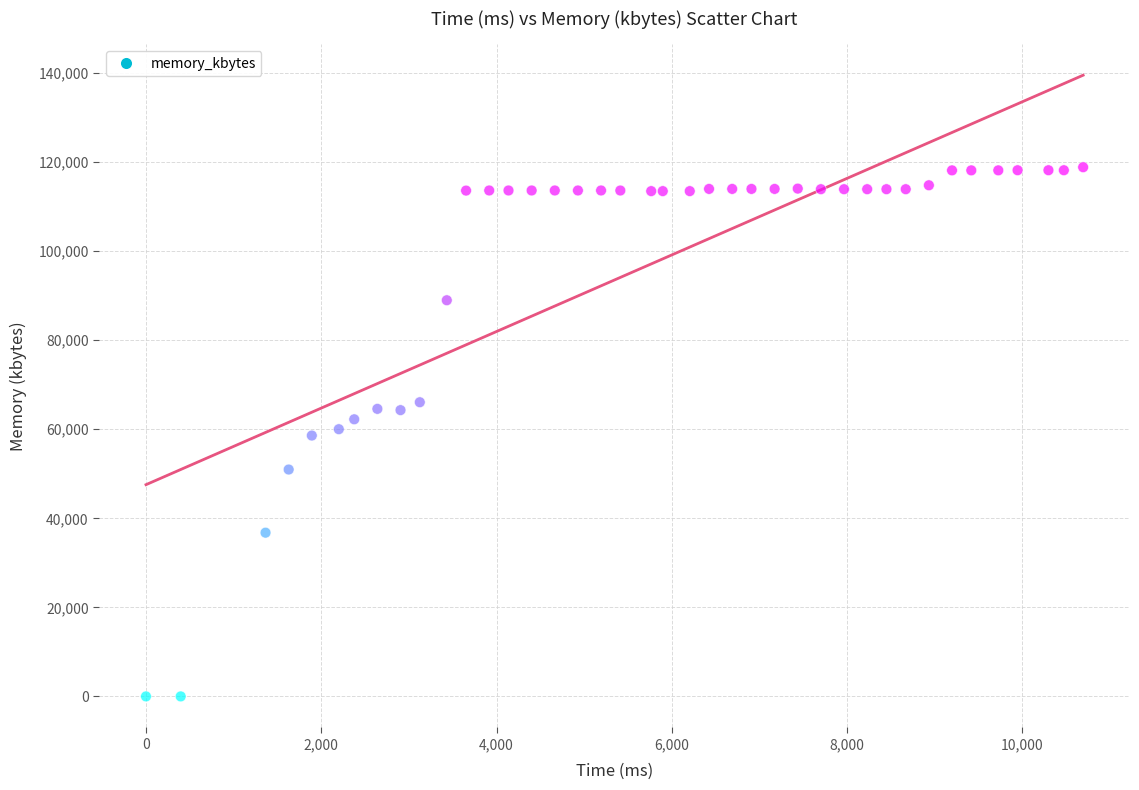

What is the range of Y values (max minus min)?

118852